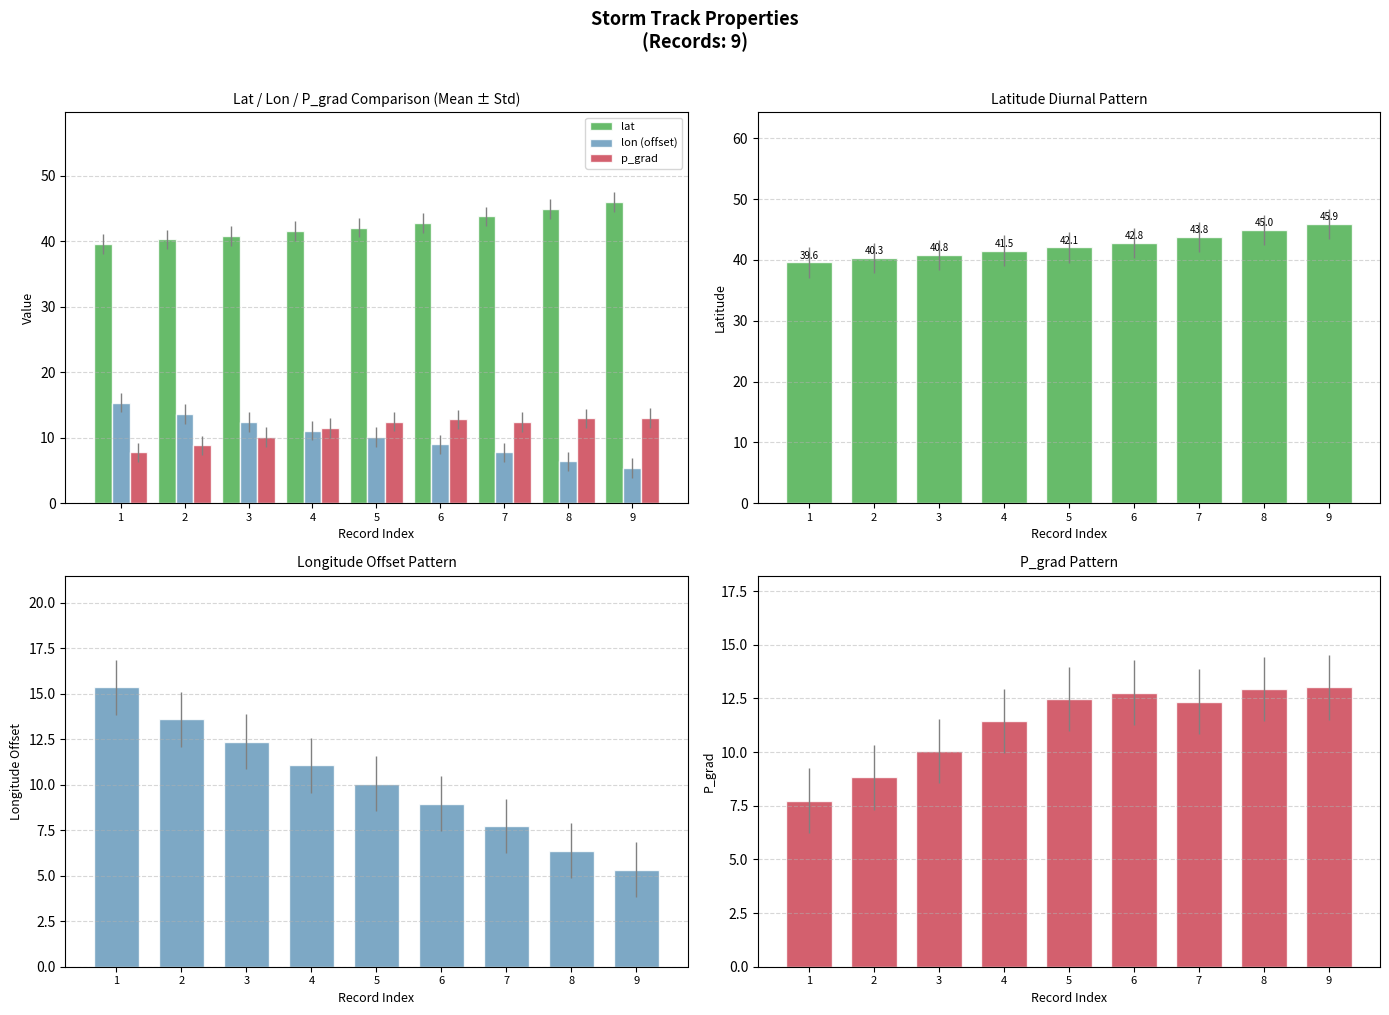

How many values in the lat series exceed 42?

5